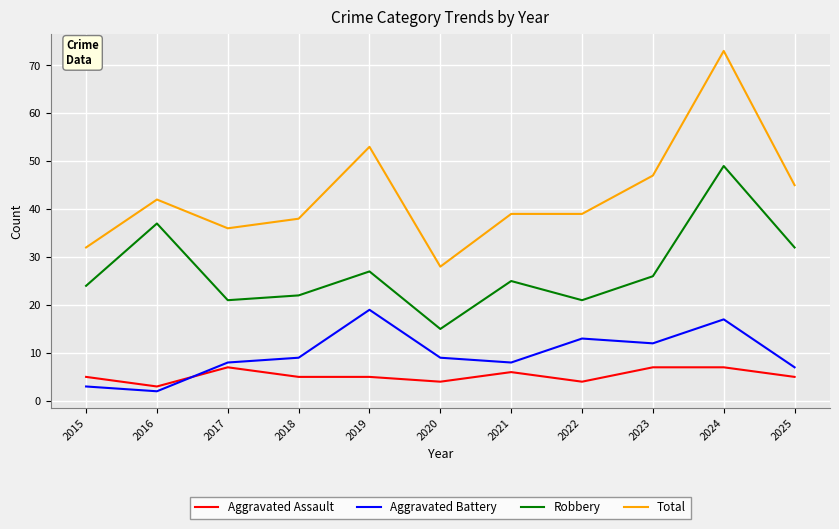

Is it true that Robbery equals 24 at 2015?

True